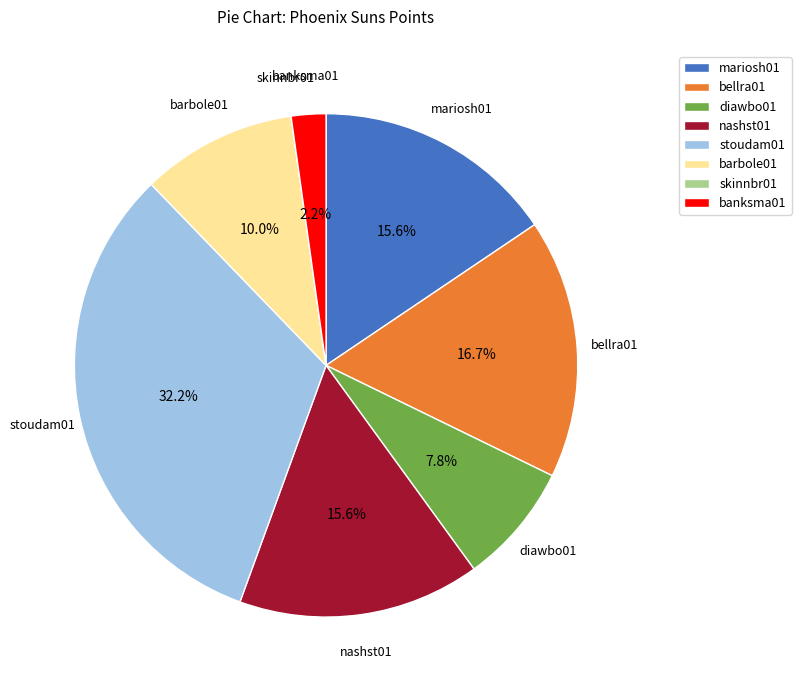

Does nashst01 account for over 50% of the chart?

No